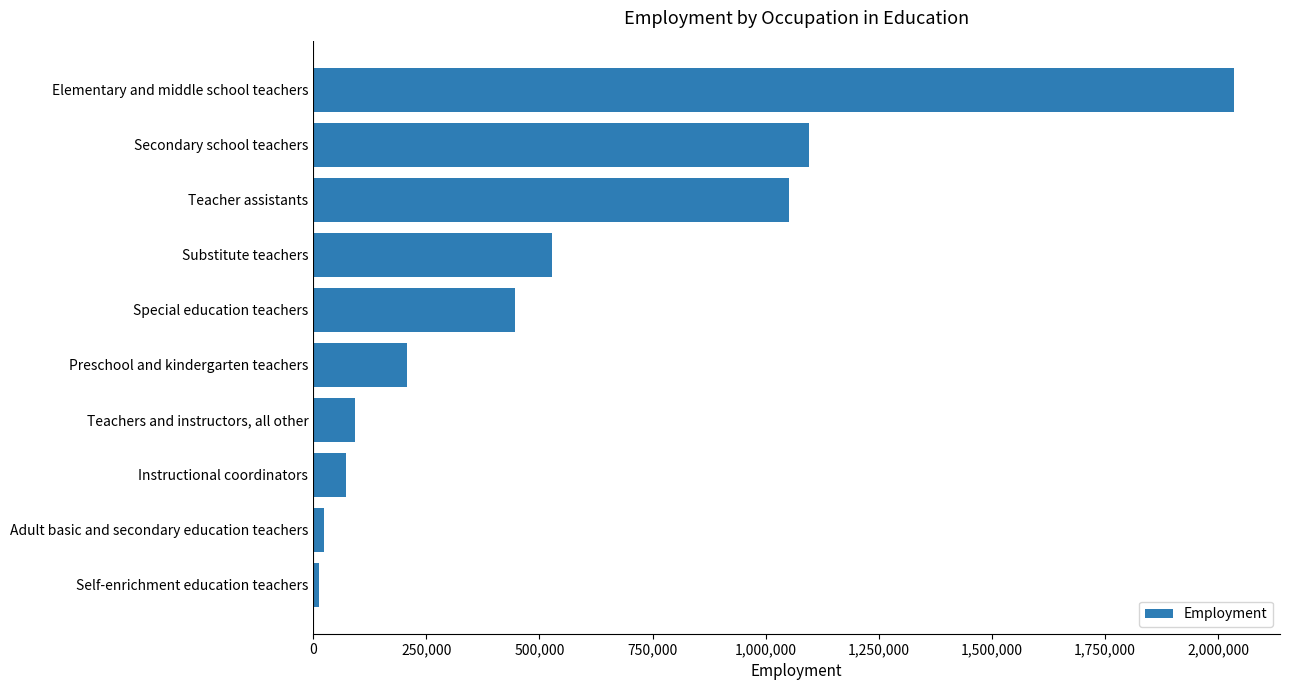

What is the label of the 3rd bar from the bottom?

Instructional coordinators